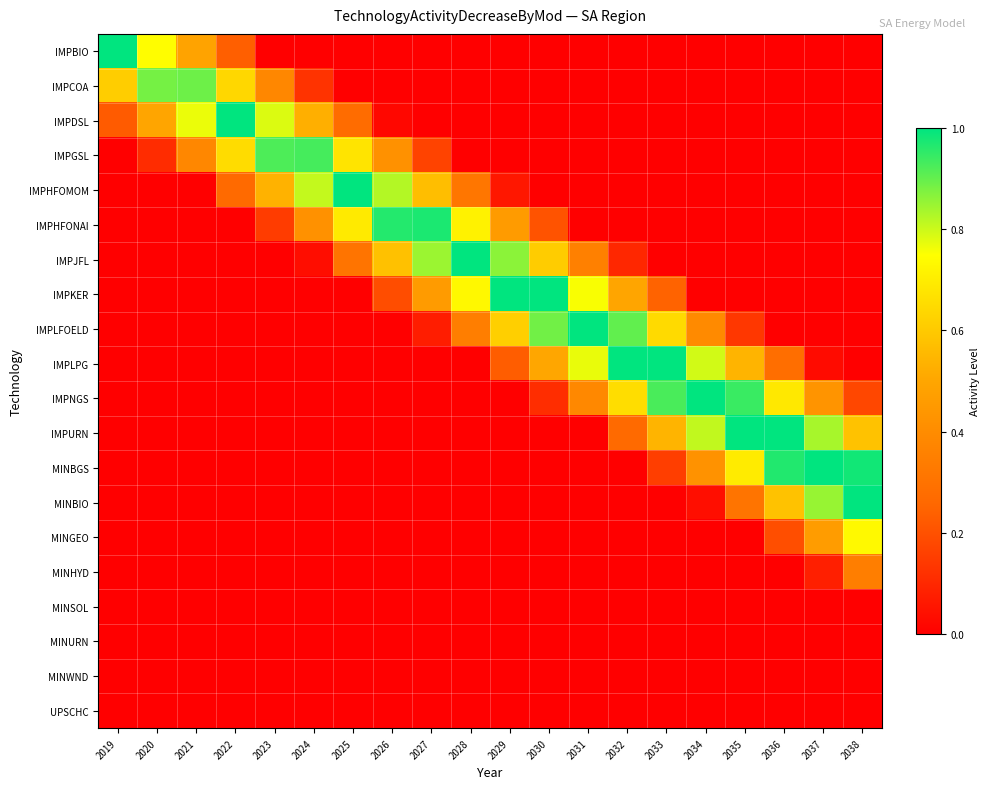

How many data points does each series have?

20